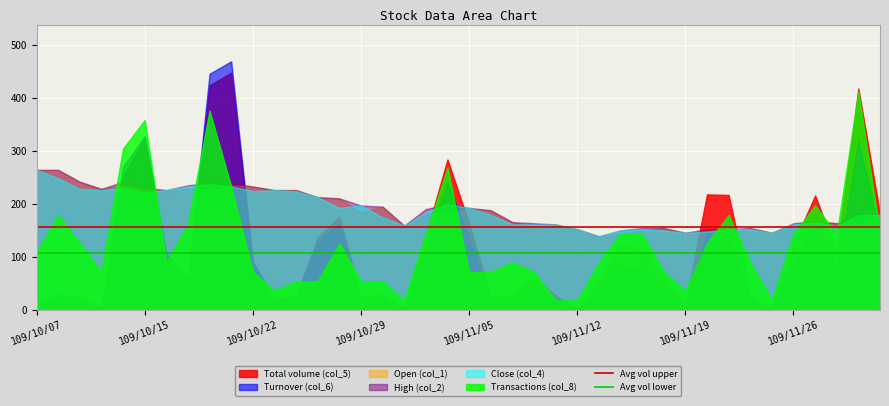

The Avg vol upper series shows 59.0 at 109/10/07. True or false?

False